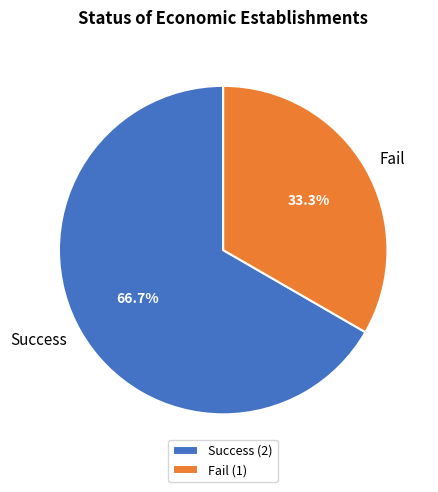

Is it true that Success is 67% of the pie?

True